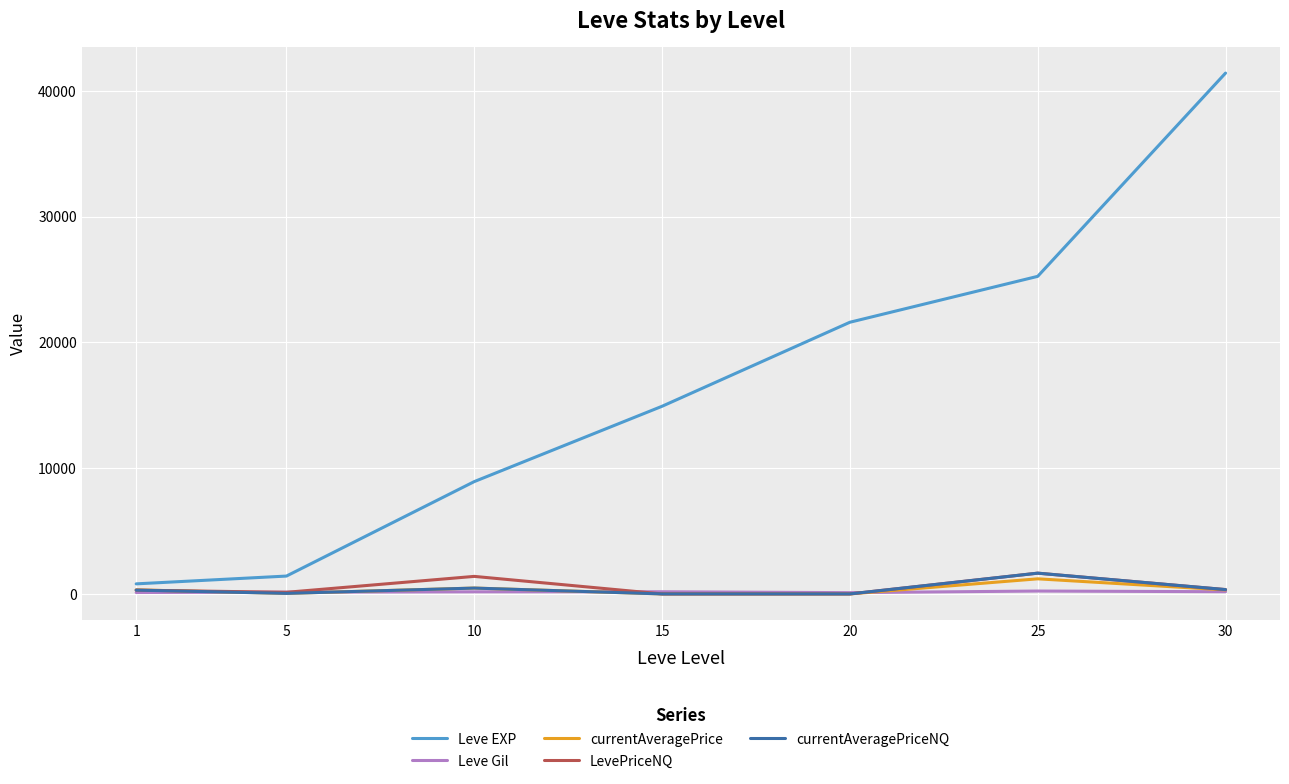

Which series has the widest spread of values?

Leve EXP